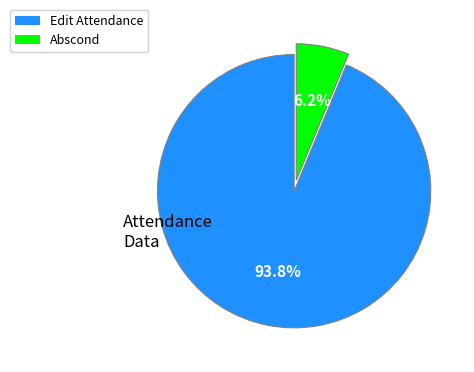

Is there a majority slice in this chart?

Yes